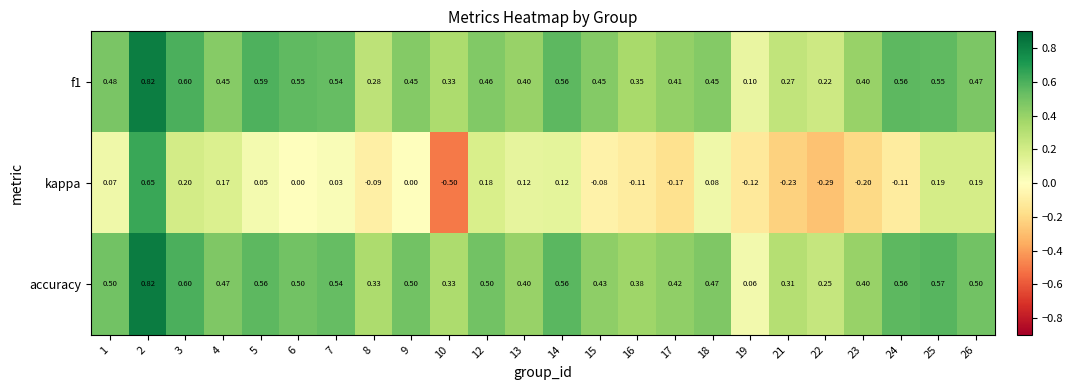

Which series has the widest spread of values?

kappa